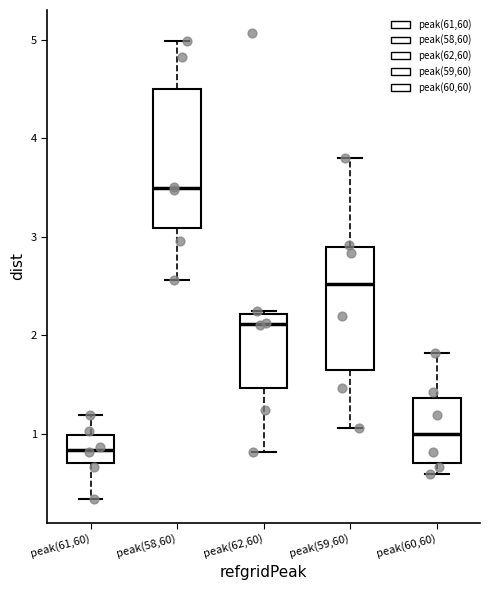

Which box's median line is the lowest?

peak(61,60)